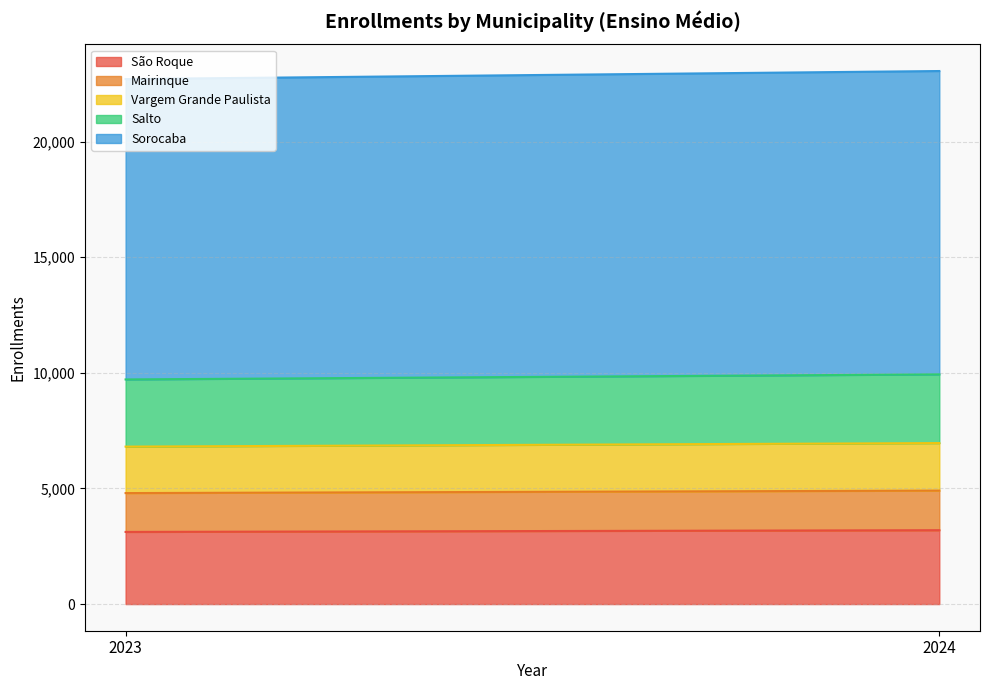

How many lines are shown in the chart?

5